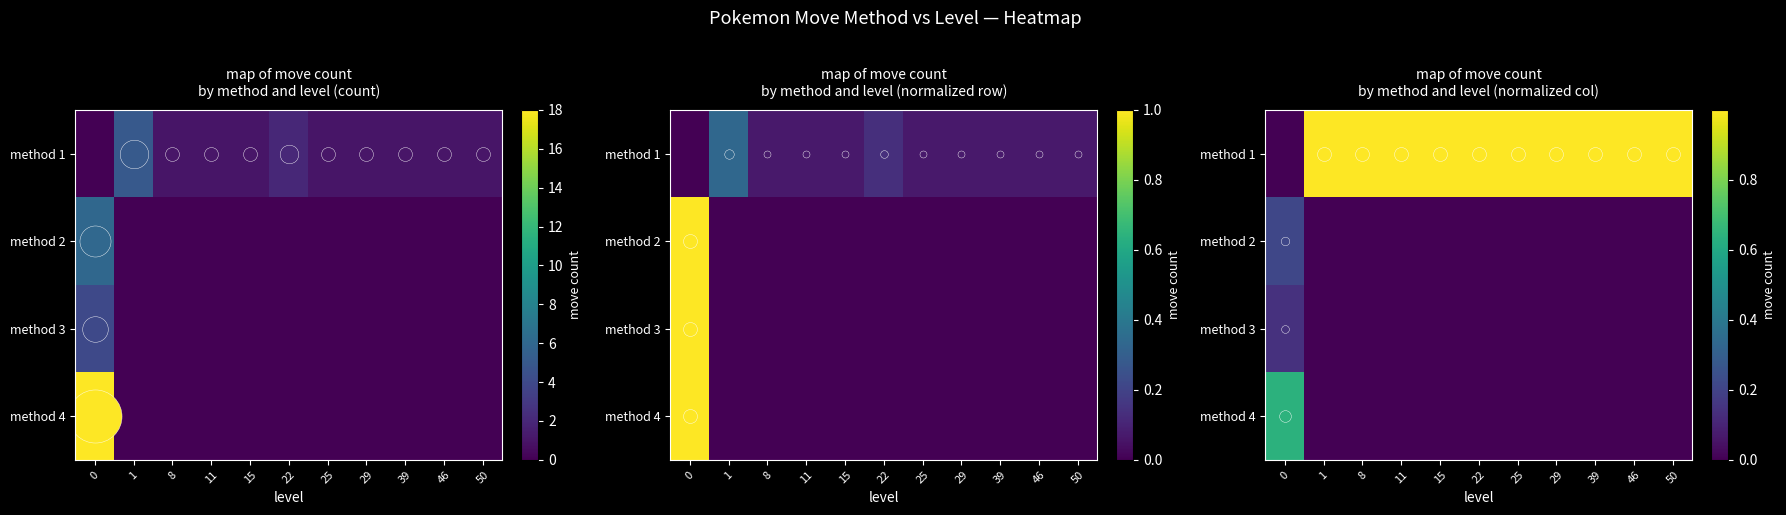

How many values in method 4 are above zero?

1